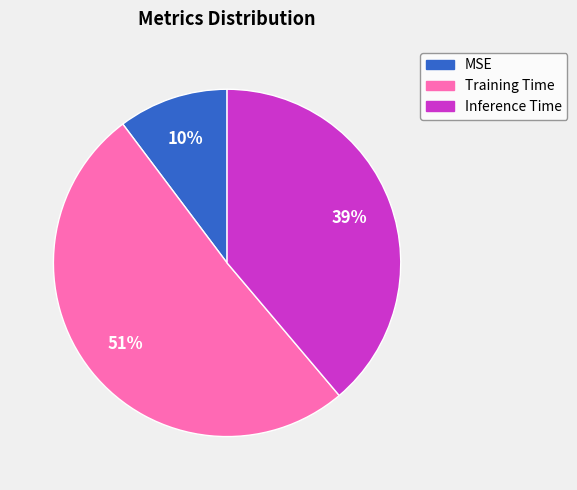

Count the number of slices in the pie.

3